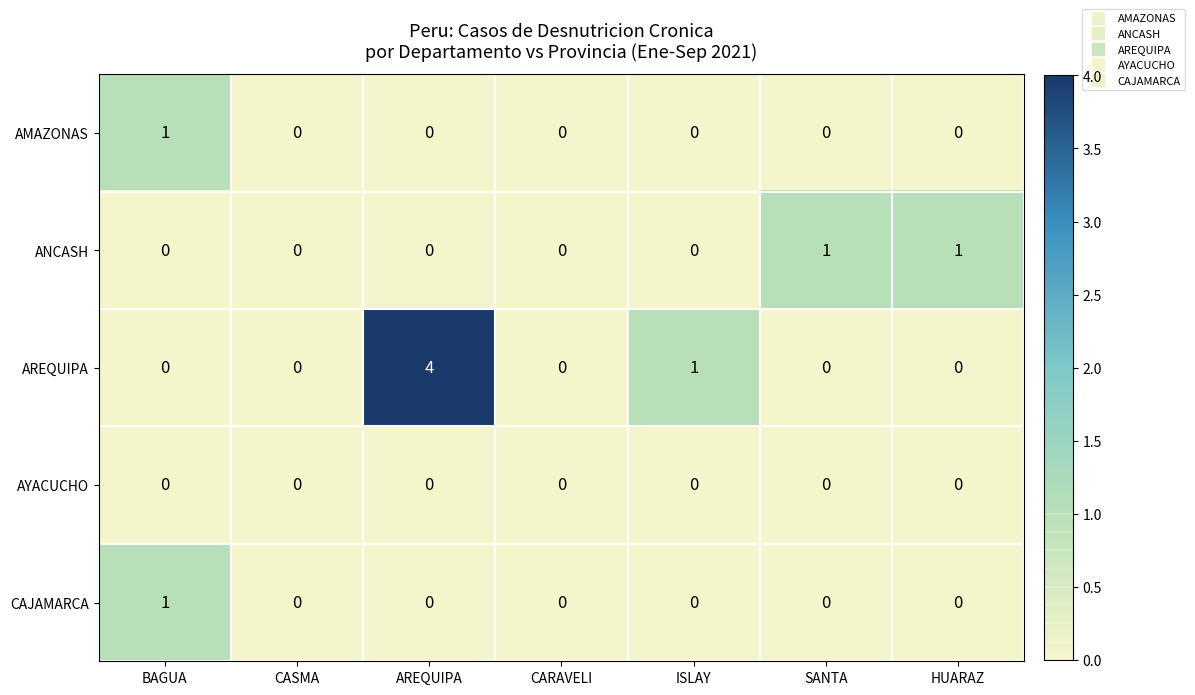

Which series changed the most between AREQUIPA and HUARAZ?

AREQUIPA